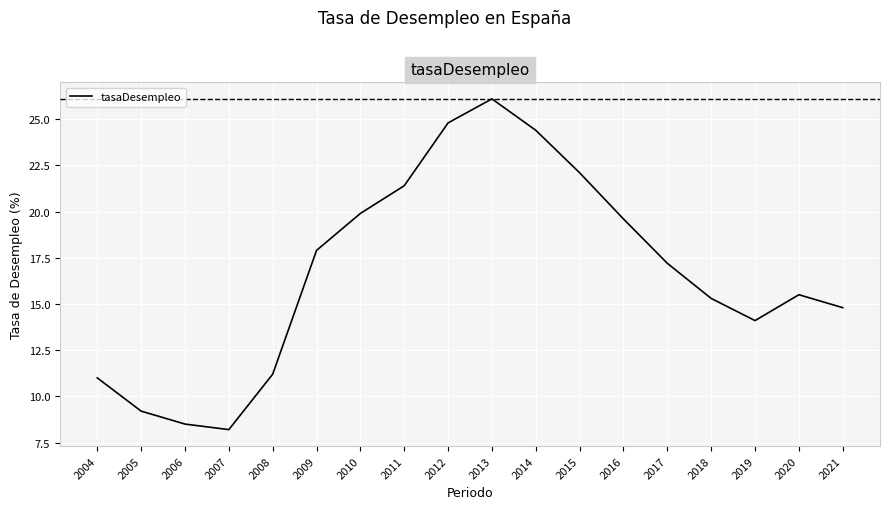

Where is the first local minimum?

2007